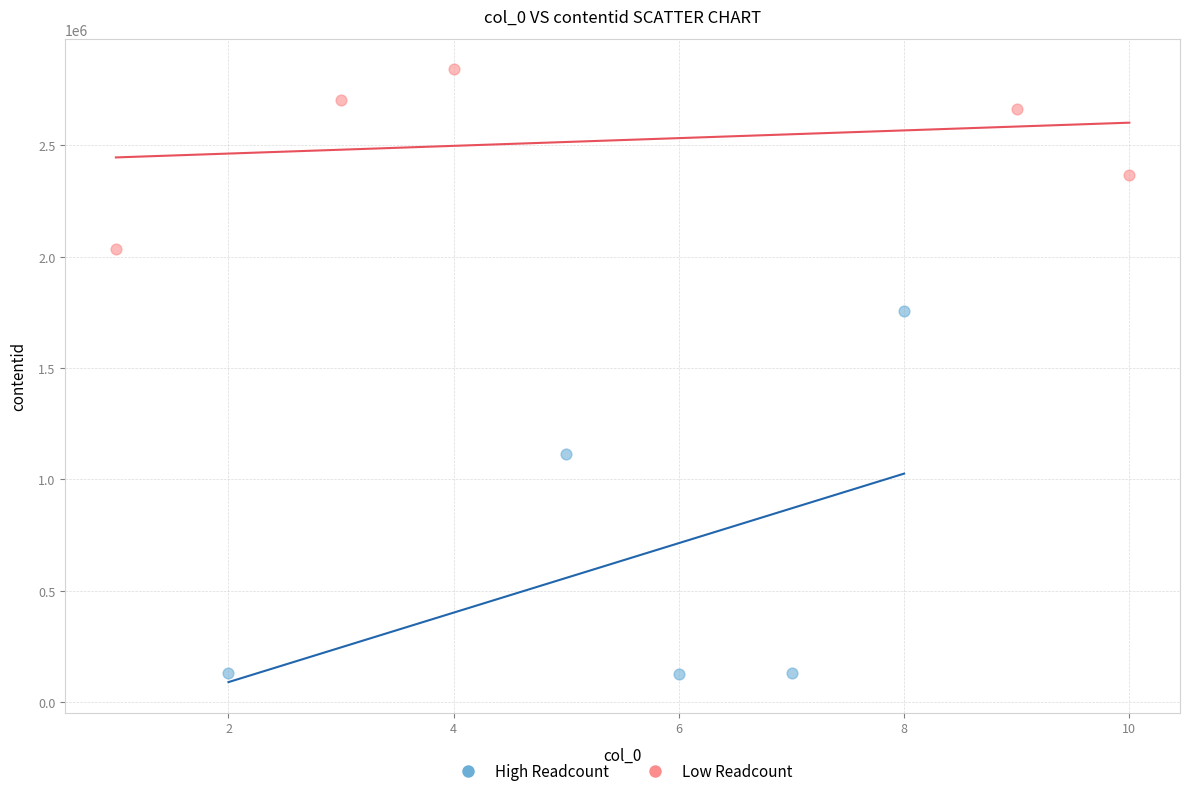

Which series contains the lowest Y value?

High Readcount